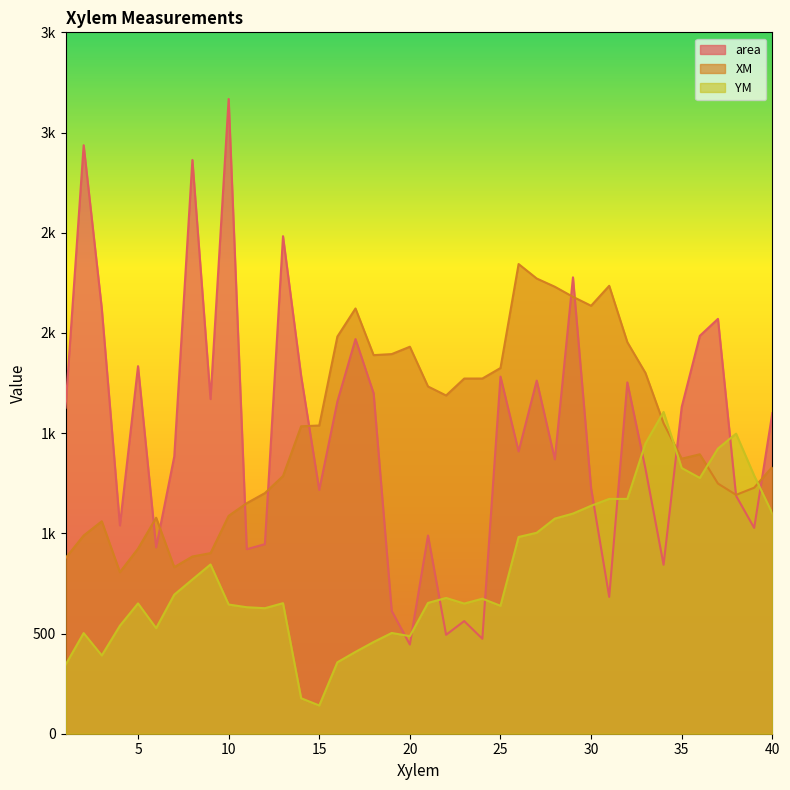

At which label does YM reach its peak?

34